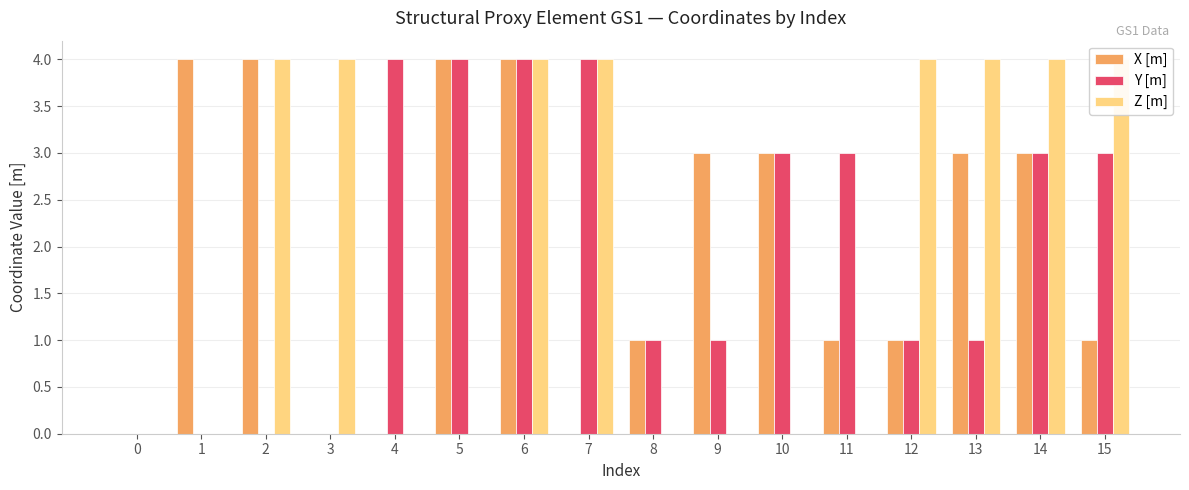

Are the bars horizontal?

No